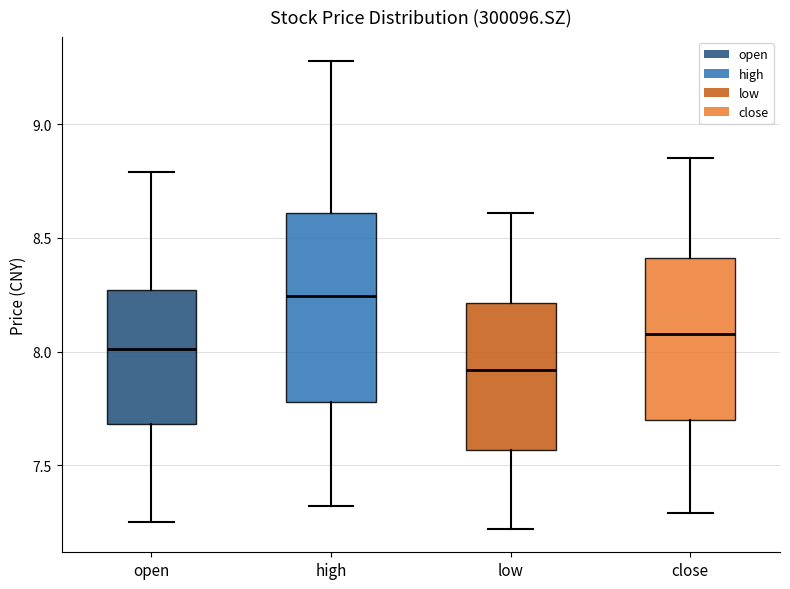

Where does the upper whisker of the box for high end on the y-axis? The values are not printed on the chart, so give them approximately, as read against the axis.

9.30